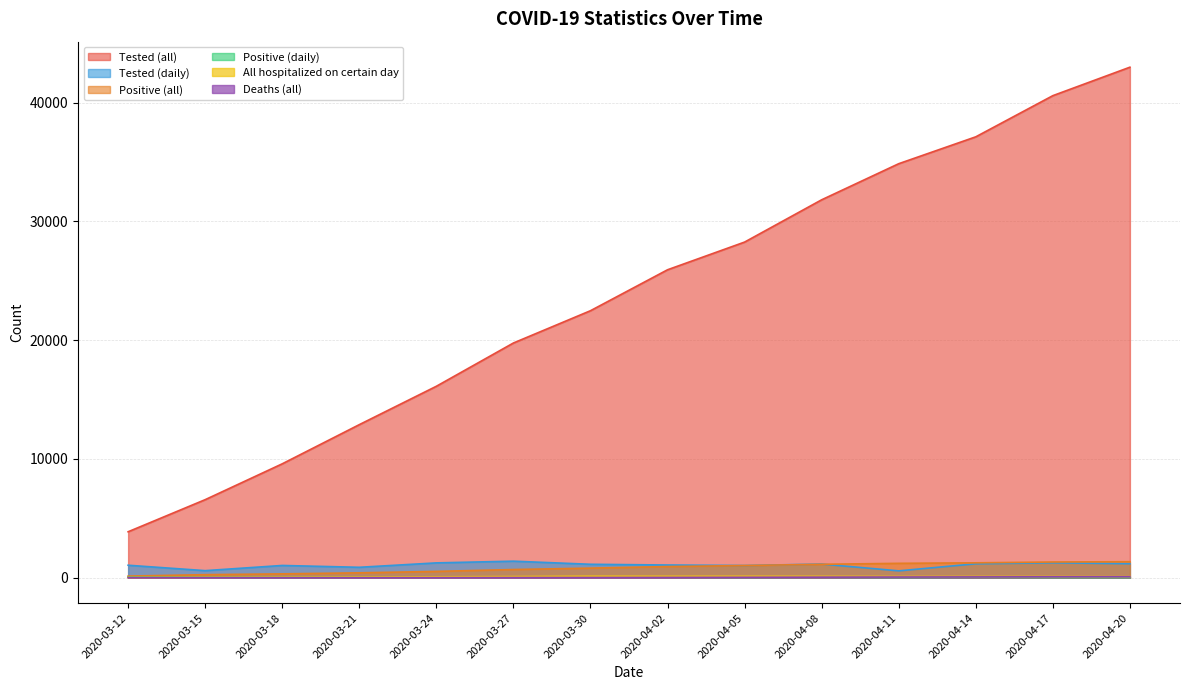

Where does the Positive (daily) series first go above 35?

2020-03-12